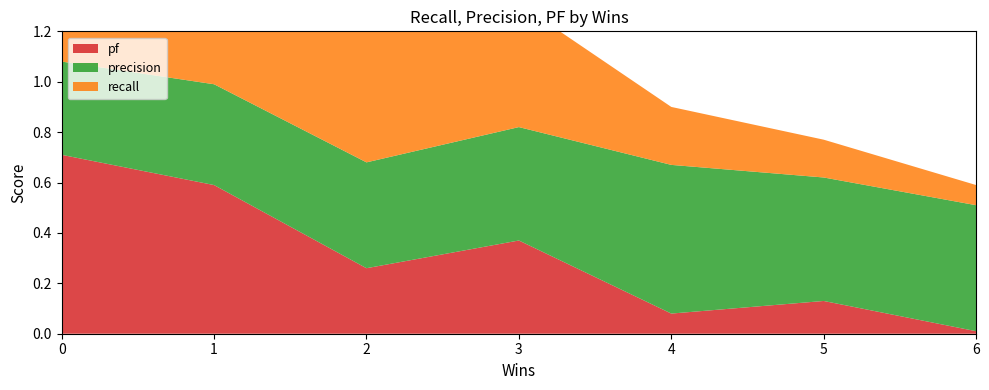

Reading left to right, list all the values displayed in this chart.

recall: 0=0.8	1=0.6	2=0.6	3=0.5	4=0.2	5=0.1	6=0.1
precision: 0=0.4	1=0.4	2=0.4	3=0.5	4=0.6	5=0.5	6=0.5
pf: 0=0.7	1=0.6	2=0.3	3=0.4	4=0.1	5=0.1	6=0.0